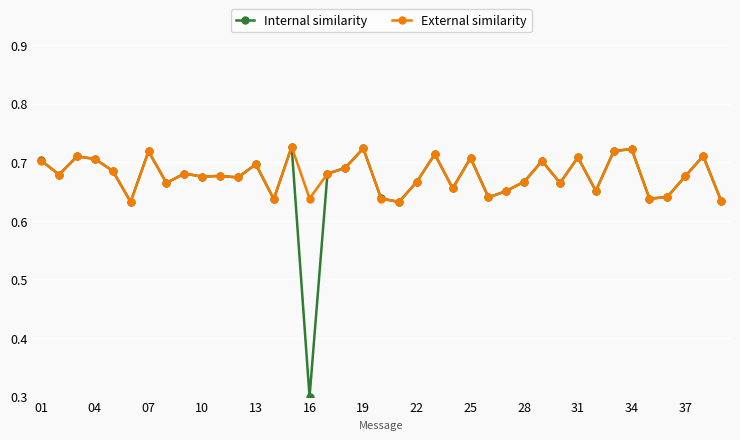

True or false: External similarity has more than 0 points higher than both neighbors.

True